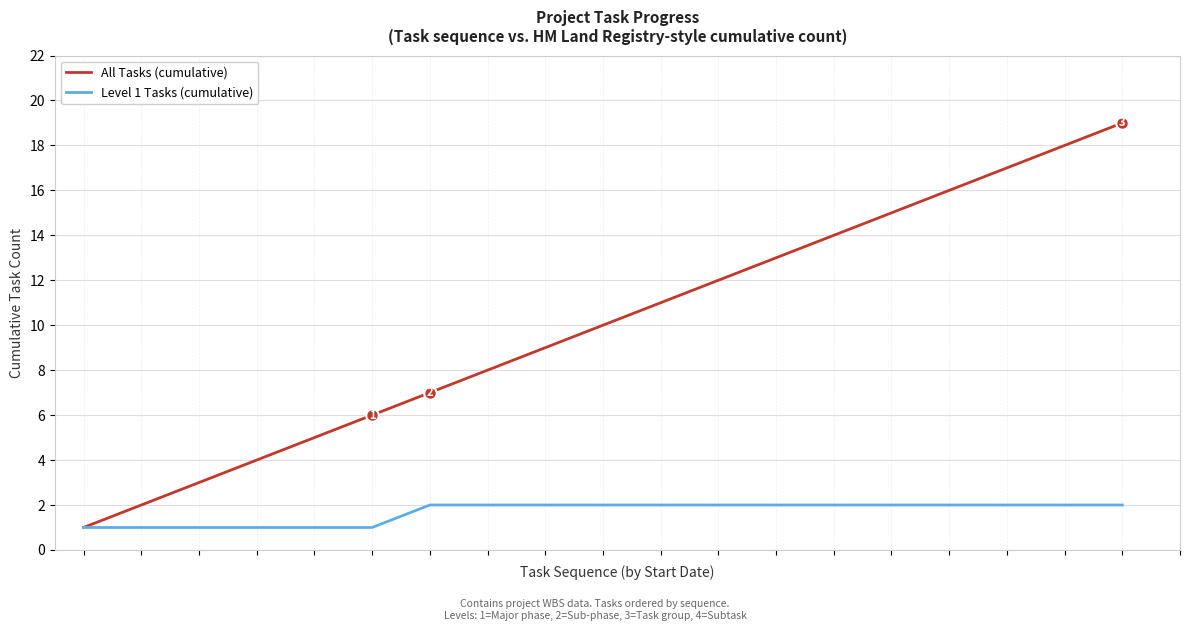

What is the sum of all All Tasks (cumulative) values?

190